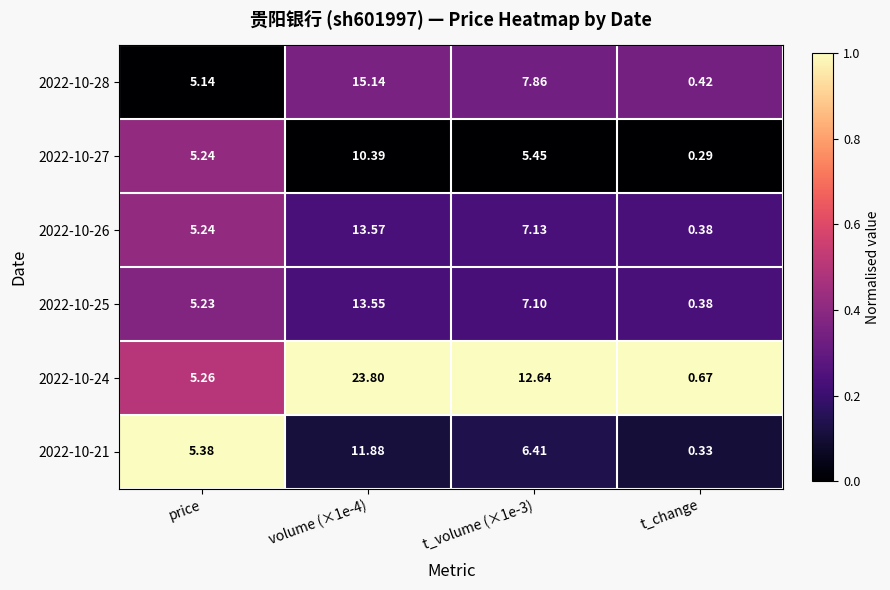

Where is 2022-10-25 nearest to the value 6?

price